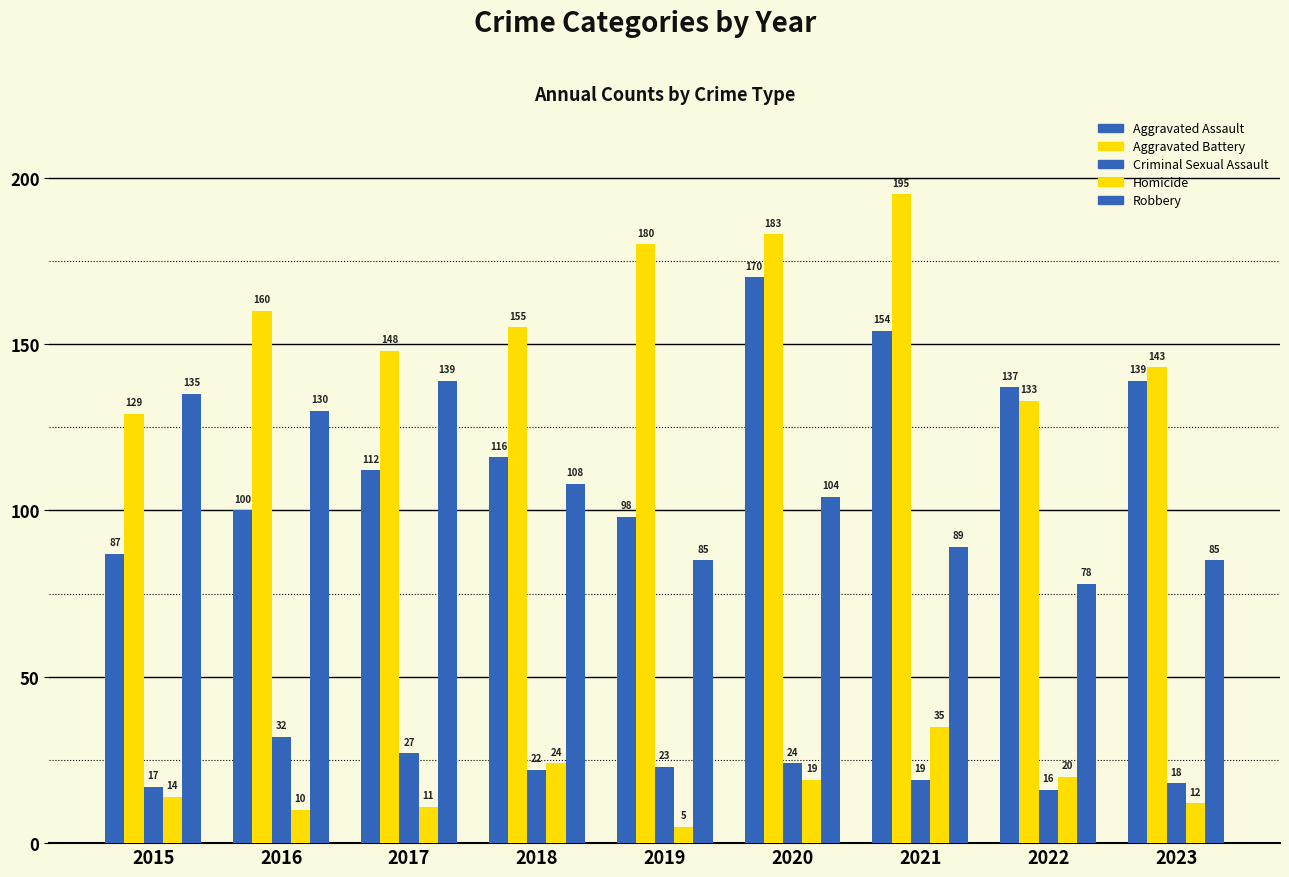

How many bars are there in each group?

5